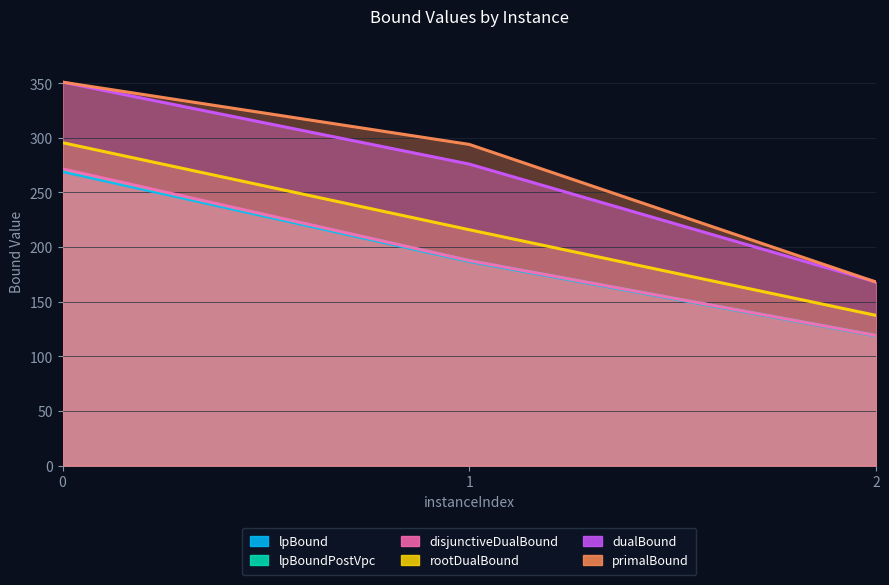

What is the total value across all series at 2?

830.6